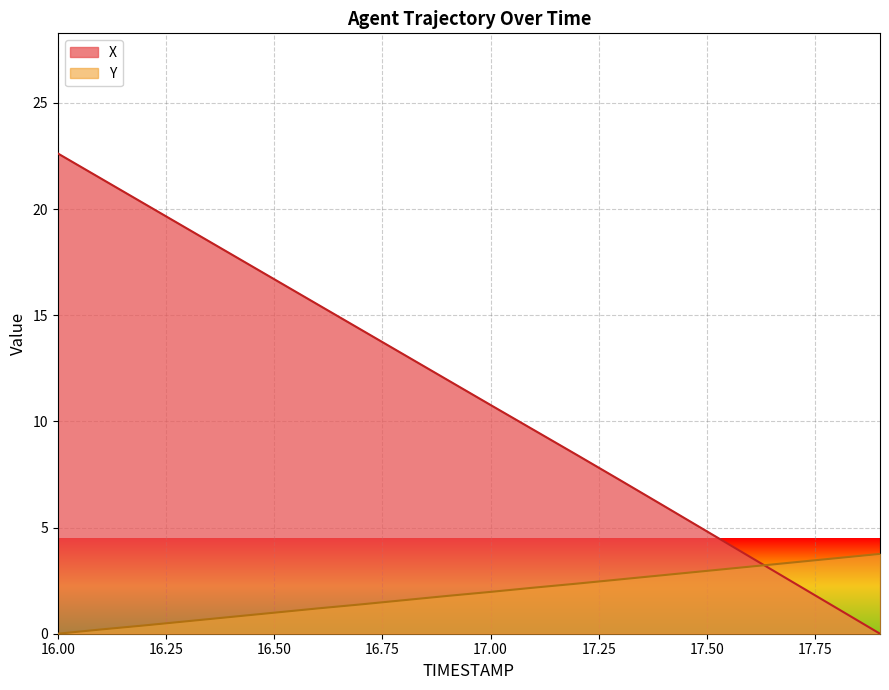

Count the number of categories in the chart.

20